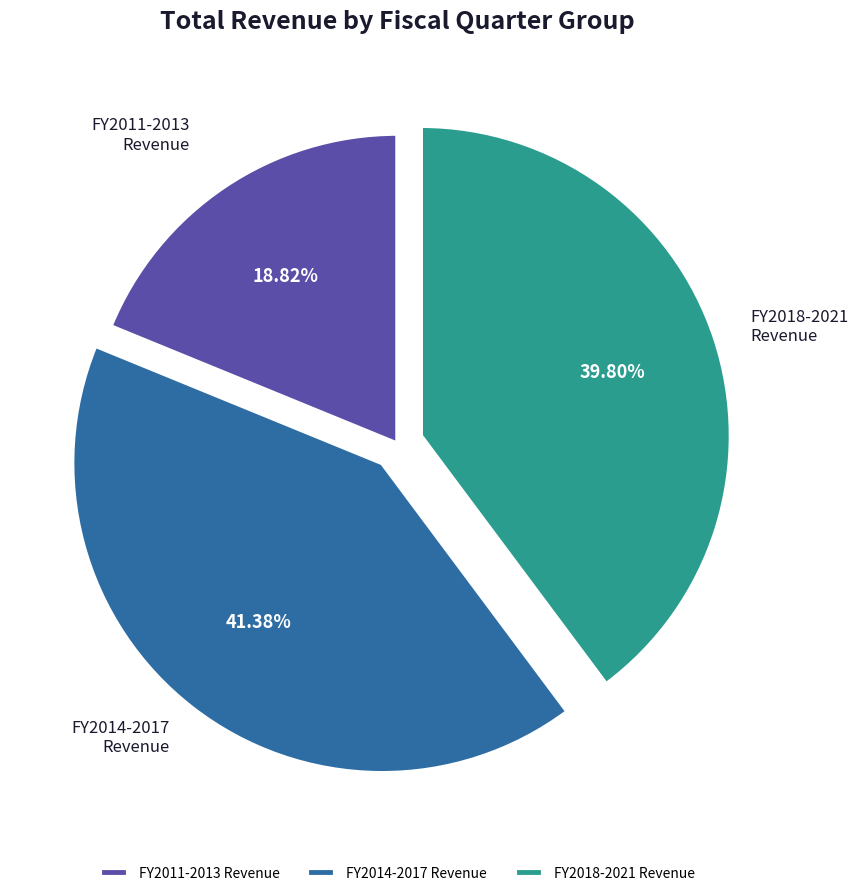

Rank the categories by value from highest to lowest.

FY2014-2017 Revenue, FY2018-2021 Revenue, FY2011-2013 Revenue